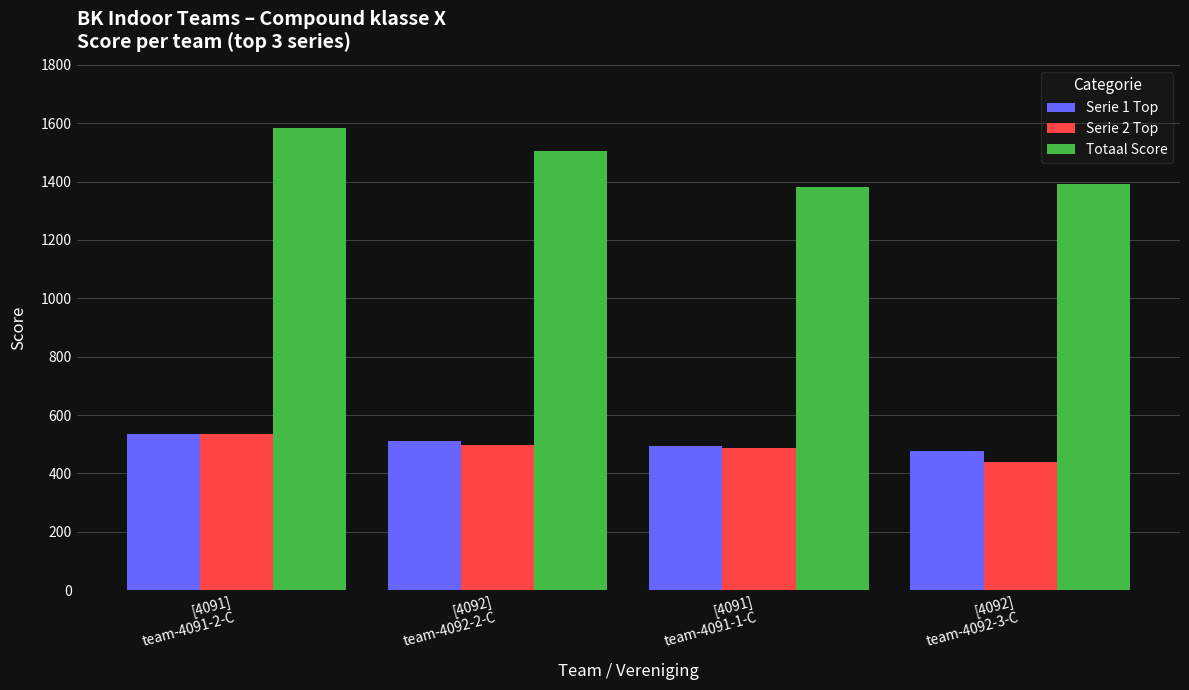

Count the Serie 1 Top values in the range 495 to 534.

3